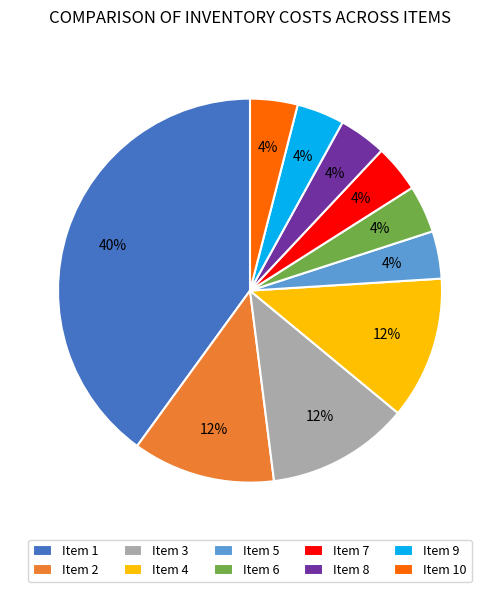

How many slices are in this pie chart?

10